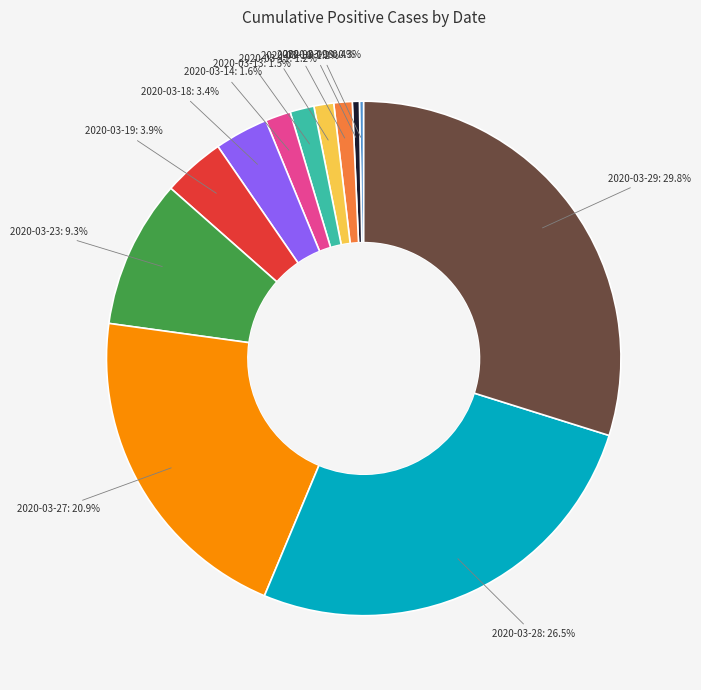

Is there a majority slice in this chart?

No